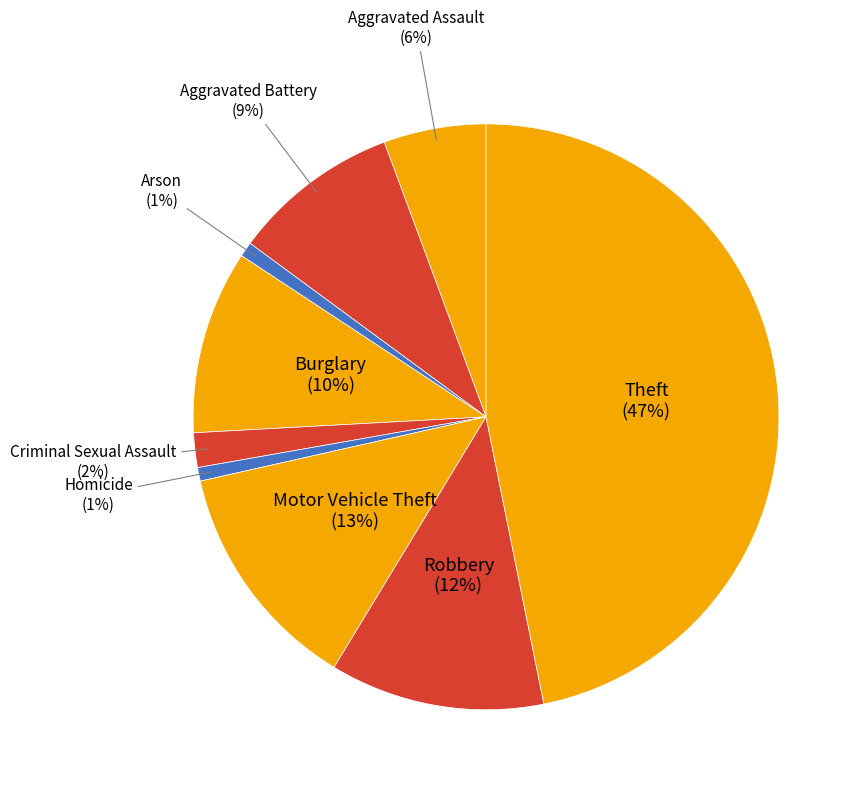

Which category has the smallest portion of the pie?

Homicide